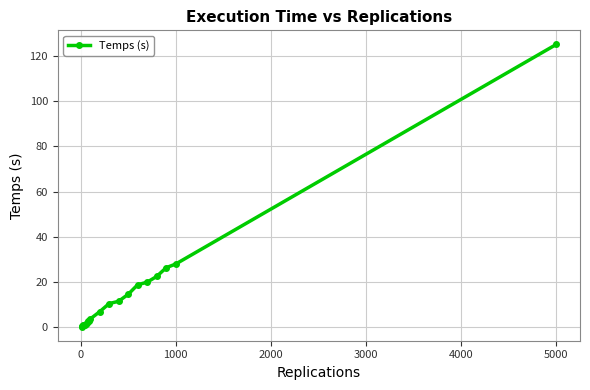

True or false: the data has more than 0 interior local peaks.

True